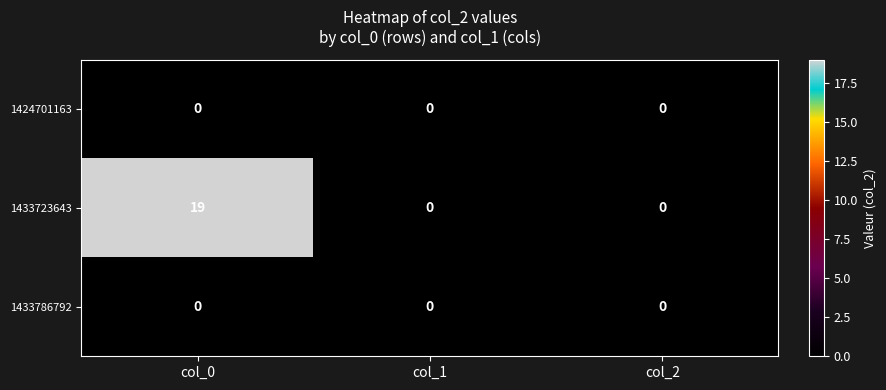

Which series has the largest total across all categories?

1433723643